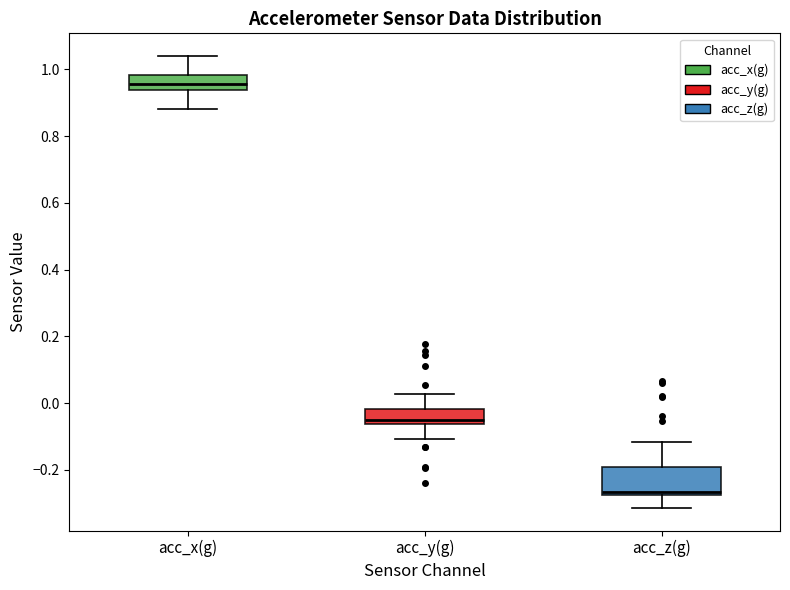

Which box's median line is the lowest?

acc_z(g)